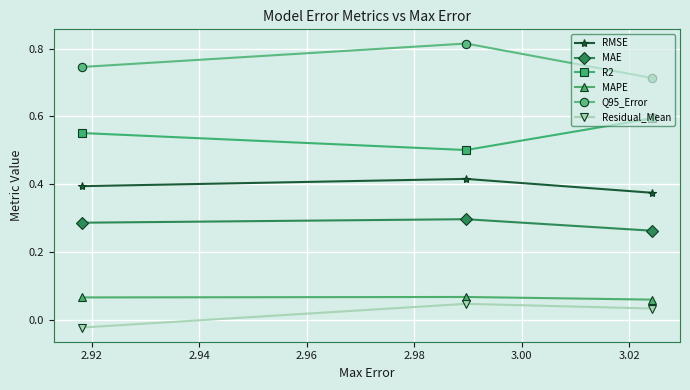

Count the Q95_Error values in the range 0 to 1.

3